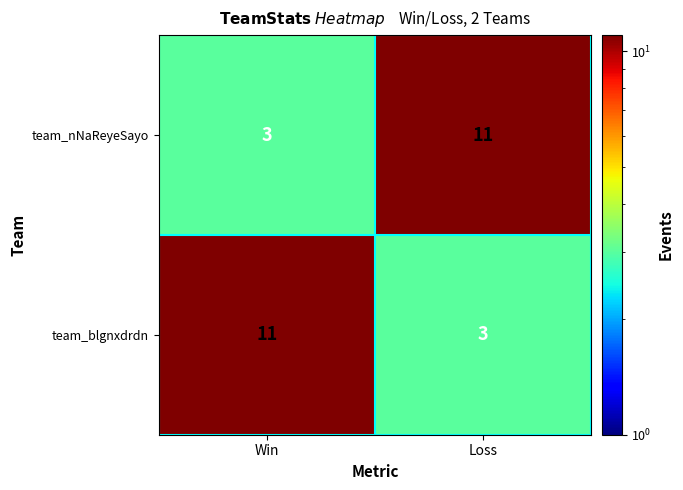

Reading right to left, list all the values displayed in this chart.

team_nNaReyeSayo: 11	3
team_blgnxdrdn: 3	11